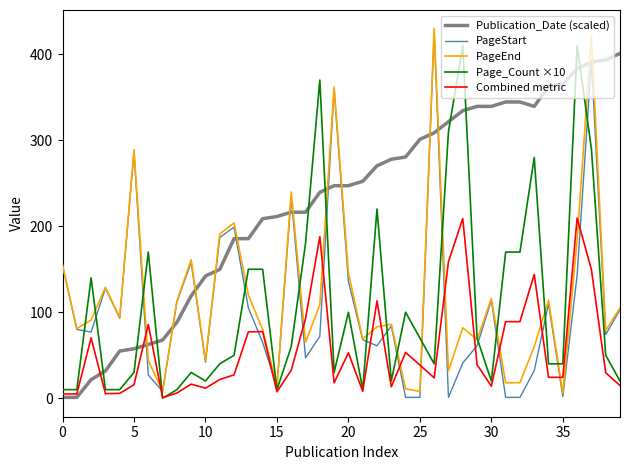

What is the highest value of the Page_Count ×10 series?

410.0